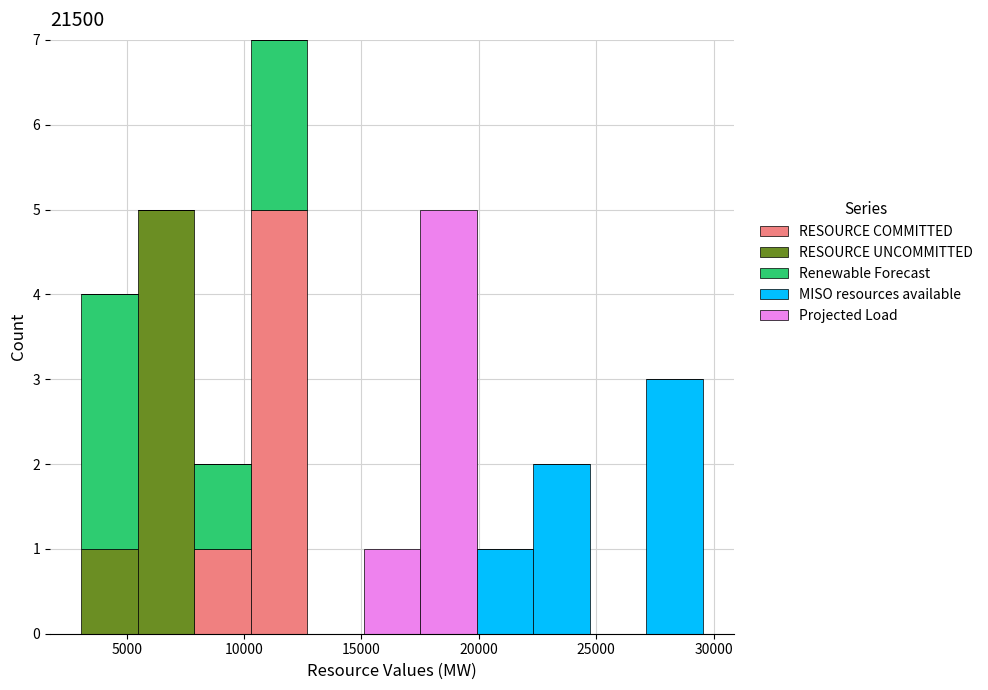

Reading left to right, transcribe this chart: for each stacked bar, give the range it covers on the x-axis and its total height. Neither the bar edges nor the heights are printed on the chart, so give them approximately, as read against the axes.

3000 to 5500: 4
5500 to 8000: 5
8000 to 10500: 2
10500 to 12500: 7
12500 to 15000: 0
15000 to 17500: 1
17500 to 20000: 5
20000 to 22500: 1
22500 to 24500: 2
24500 to 27000: 0
27000 to 29500: 3